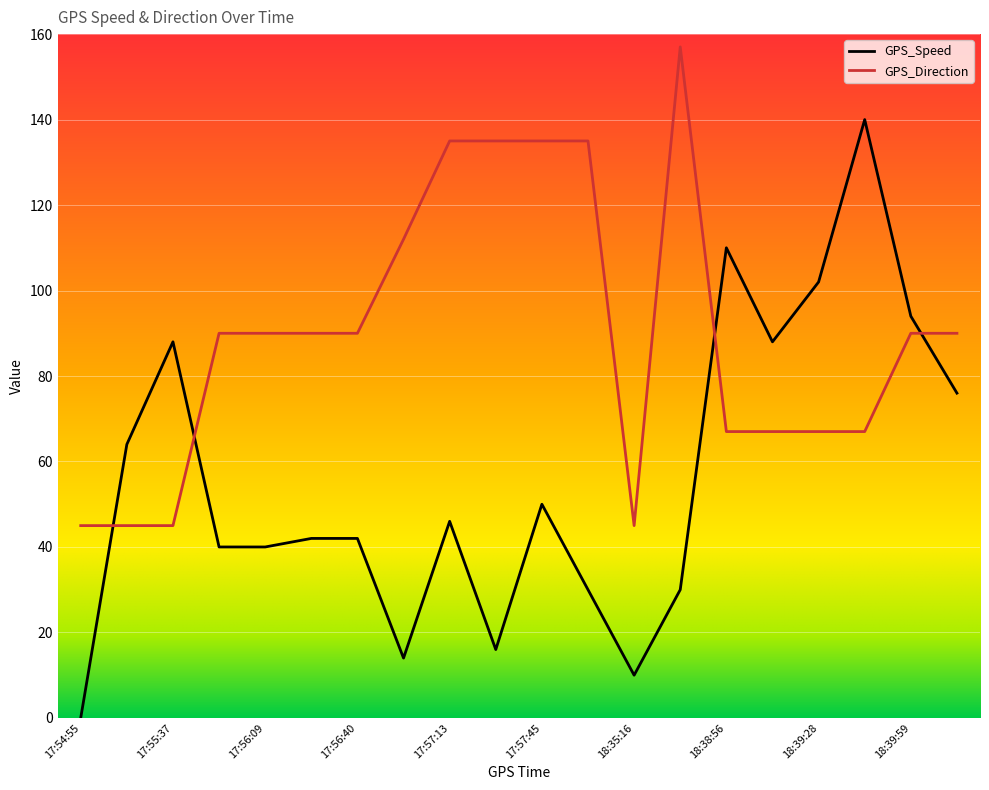

What are all the series names shown in the legend?

GPS_Speed, GPS_Direction